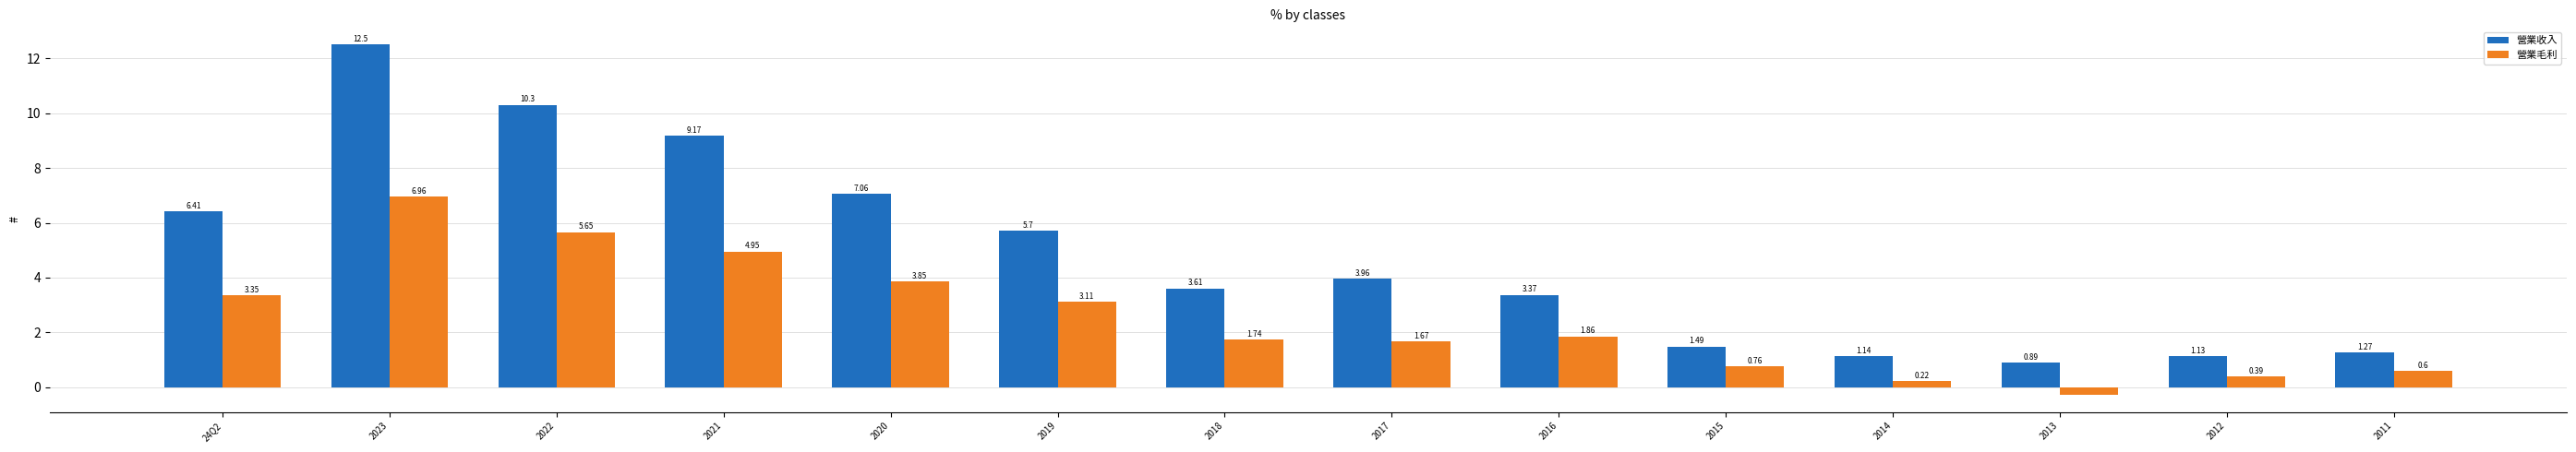

List the labels in order of 營業毛利 value, largest first.

2023, 2022, 2021, 2020, 24Q2, 2019, 2016, 2018, 2017, 2015, 2011, 2012, 2014, 2013